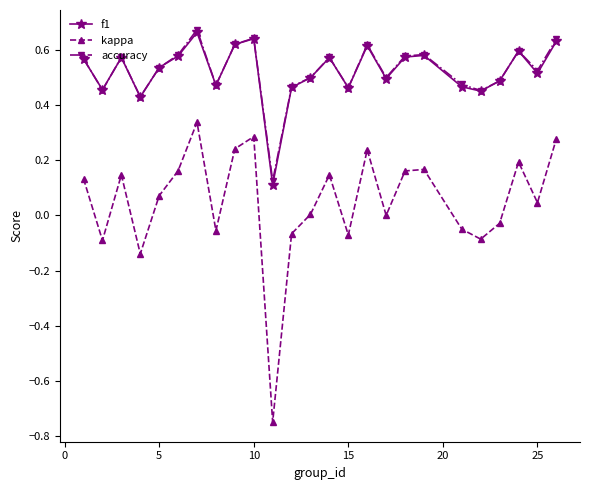

Is this an area chart (filled region under the line)?

No